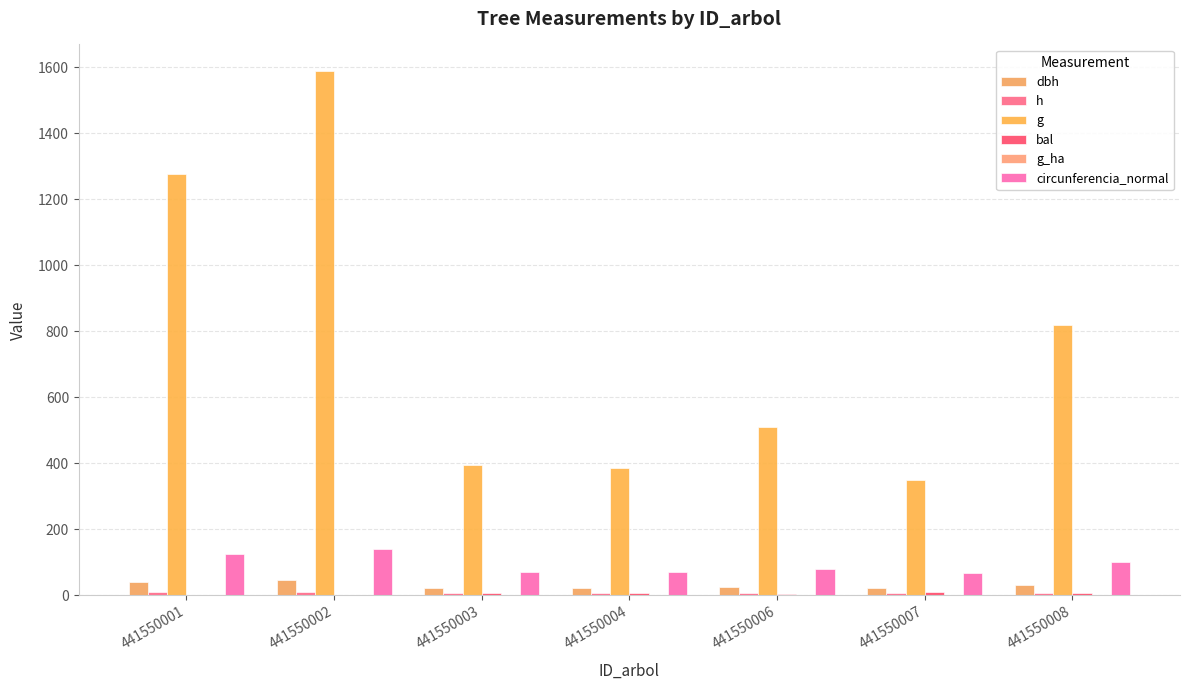

Rank the series by their maximum value, from lowest to highest.

g_ha, bal, h, dbh, circunferencia_normal, g